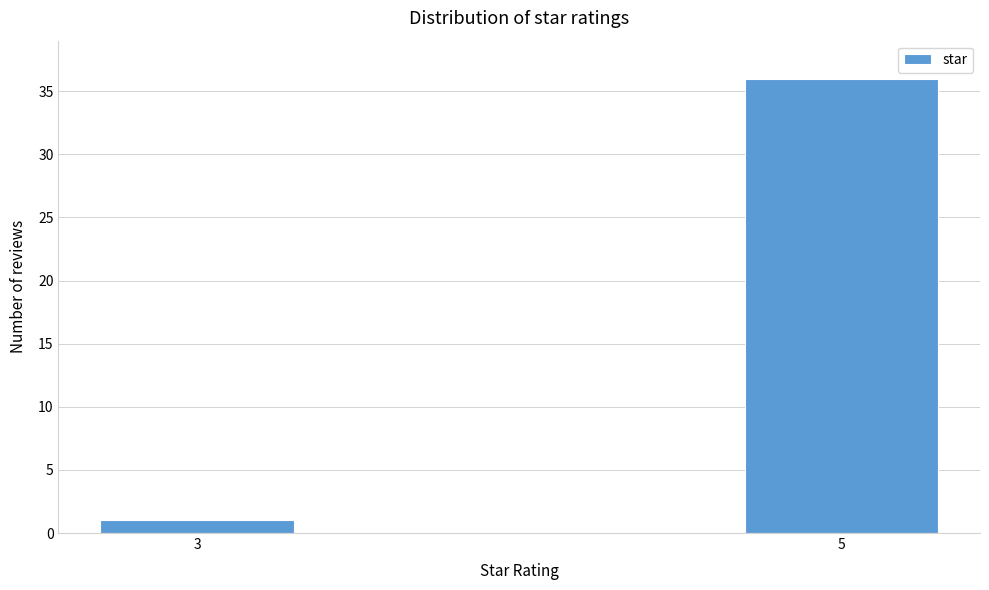

Reading left to right, what are all the values shown in this chart?

1	36